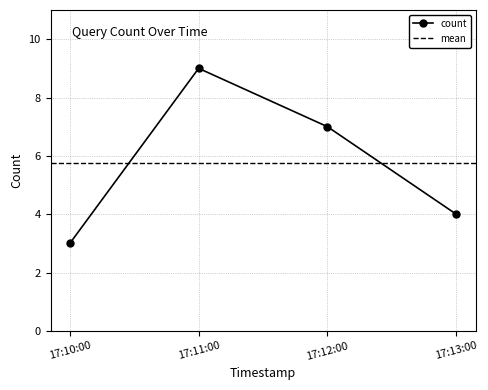

True or false: count has more than 0 points higher than both neighbors.

True